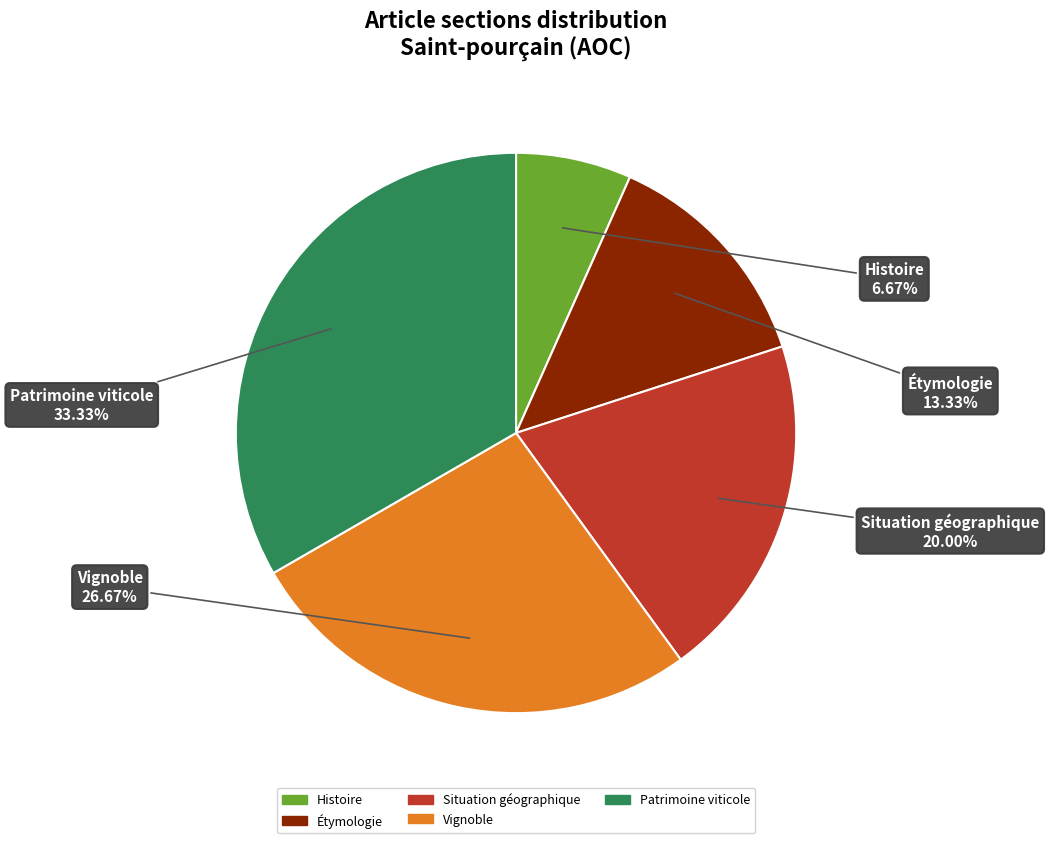

What percentage is NOT represented by Histoire?

93.3%